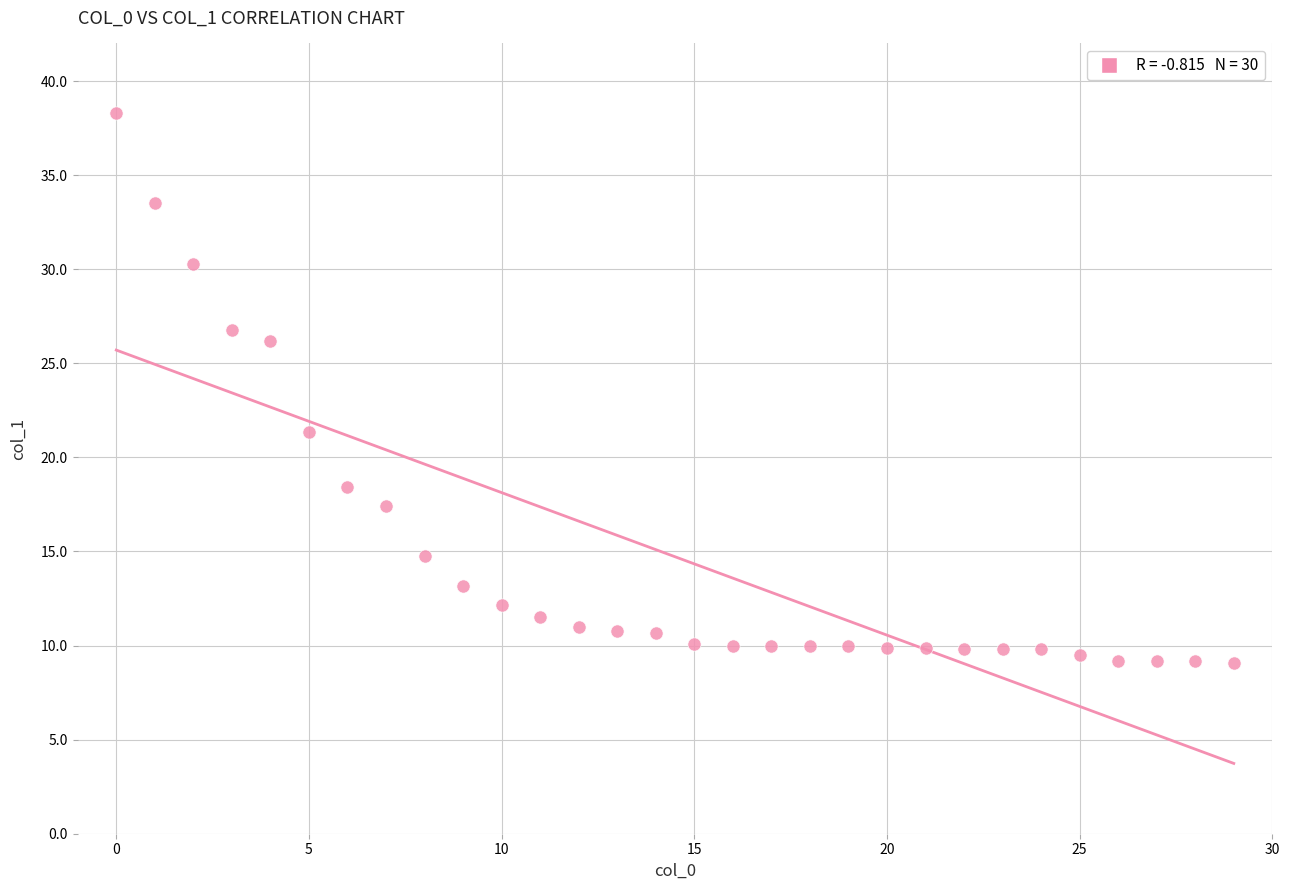

What Y value in the scatter plot is closest to 23?

21.3